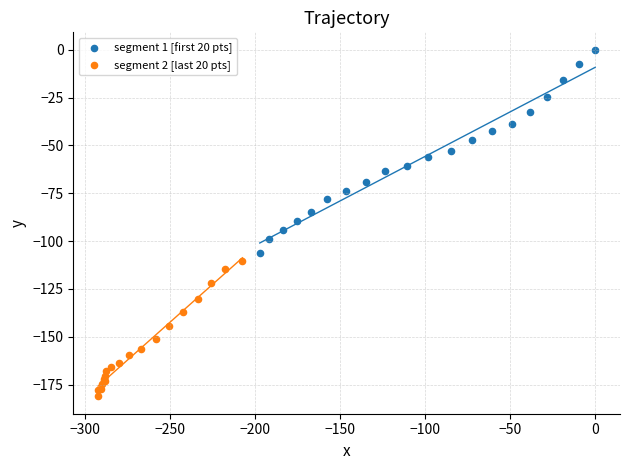

Which series has the widest spread of Y values?

segment 1 [first 20 pts]